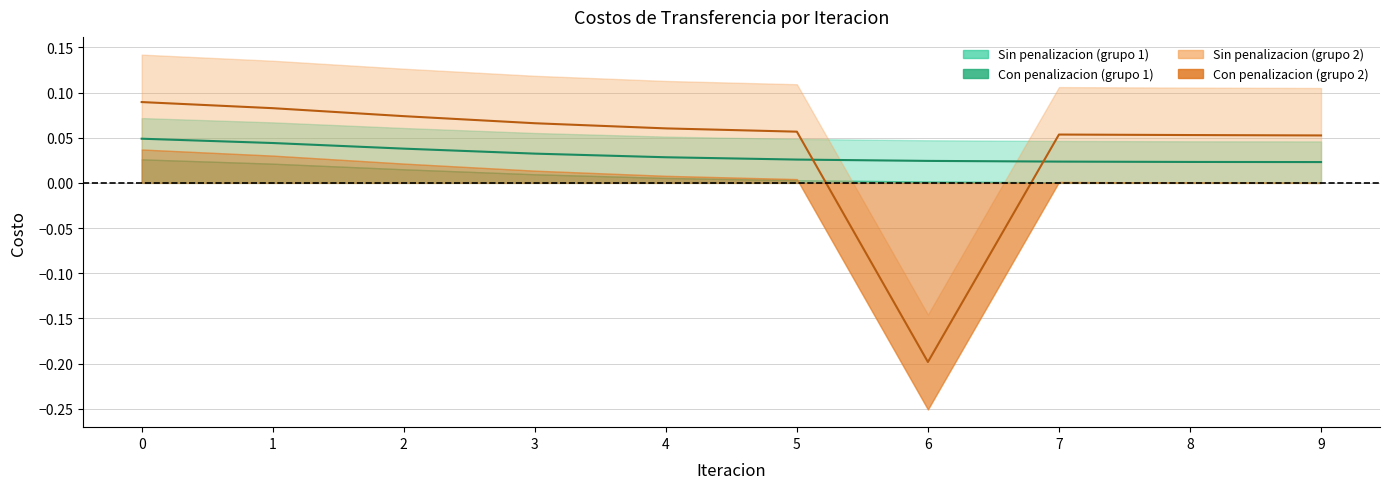

The Costo Trans sin penalizacion (grupo2) series shows 0.1 at 1. True or false?

False